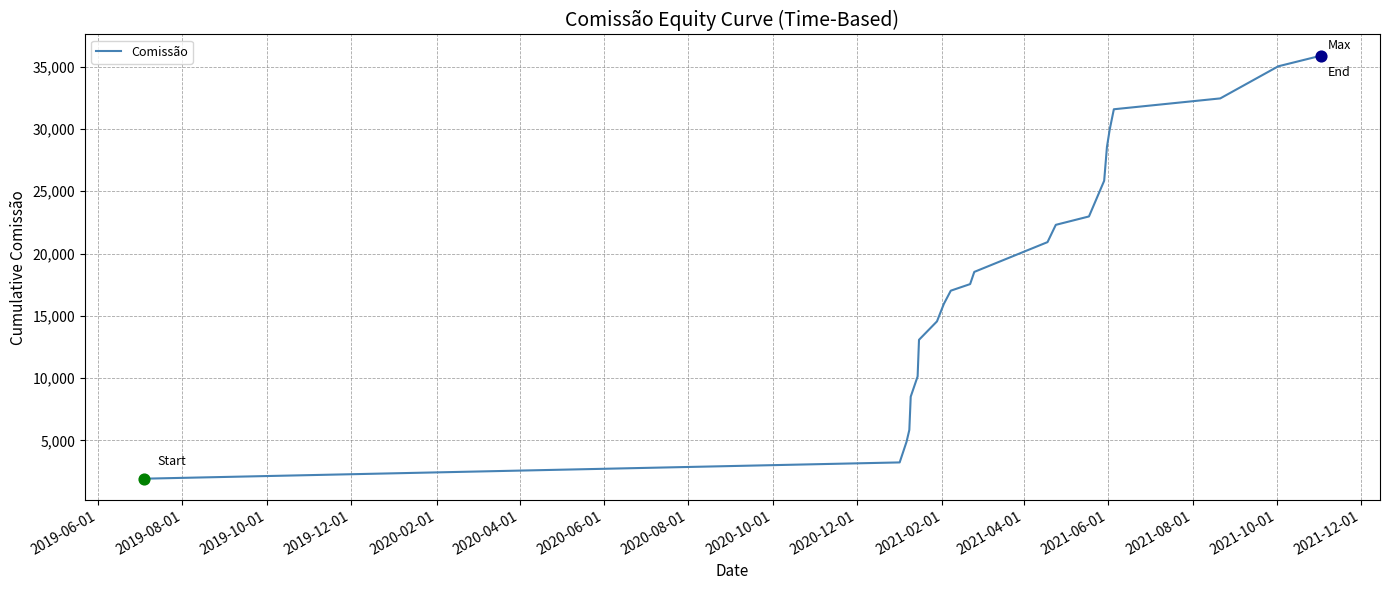

What is the difference between the maximum and minimum values?

33944